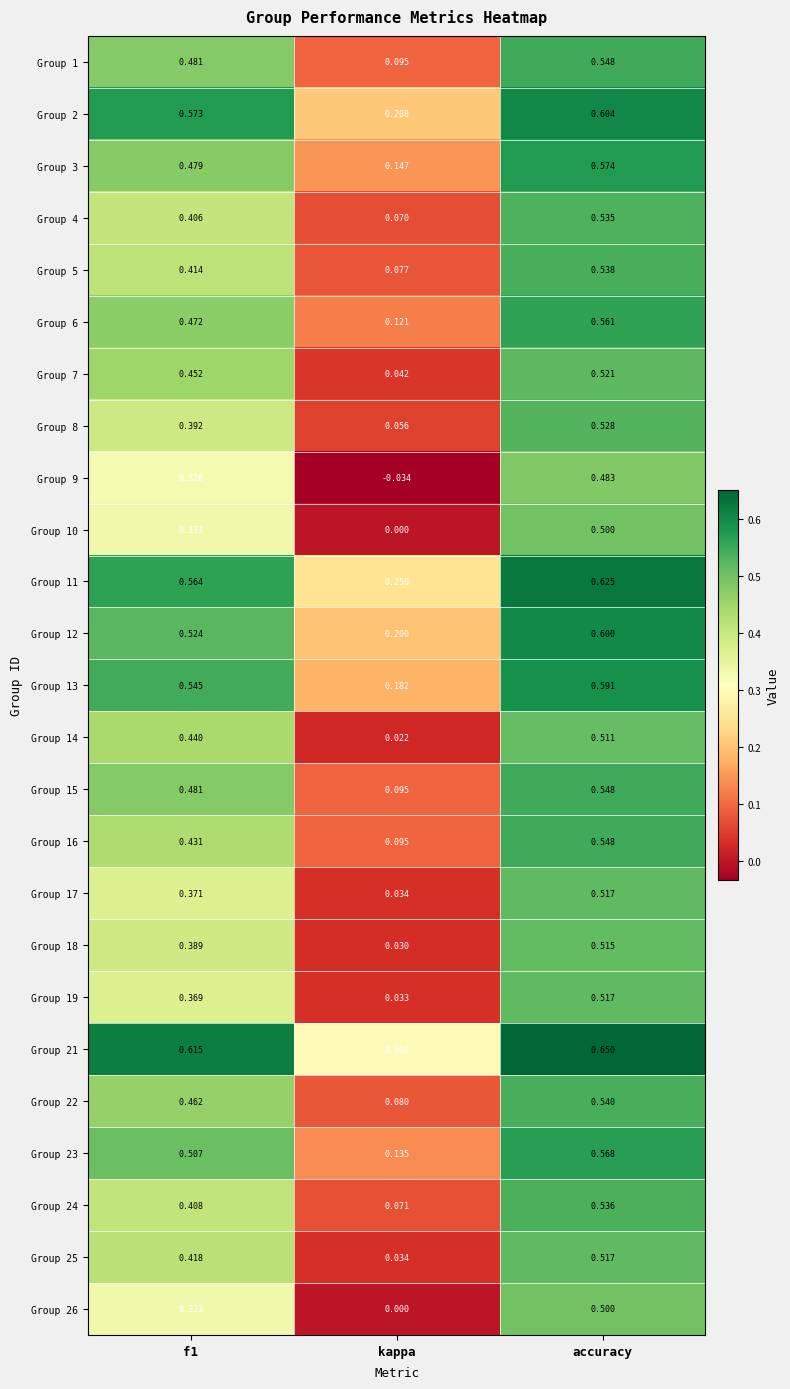

Which series has the largest range (max minus min)?

Group 9